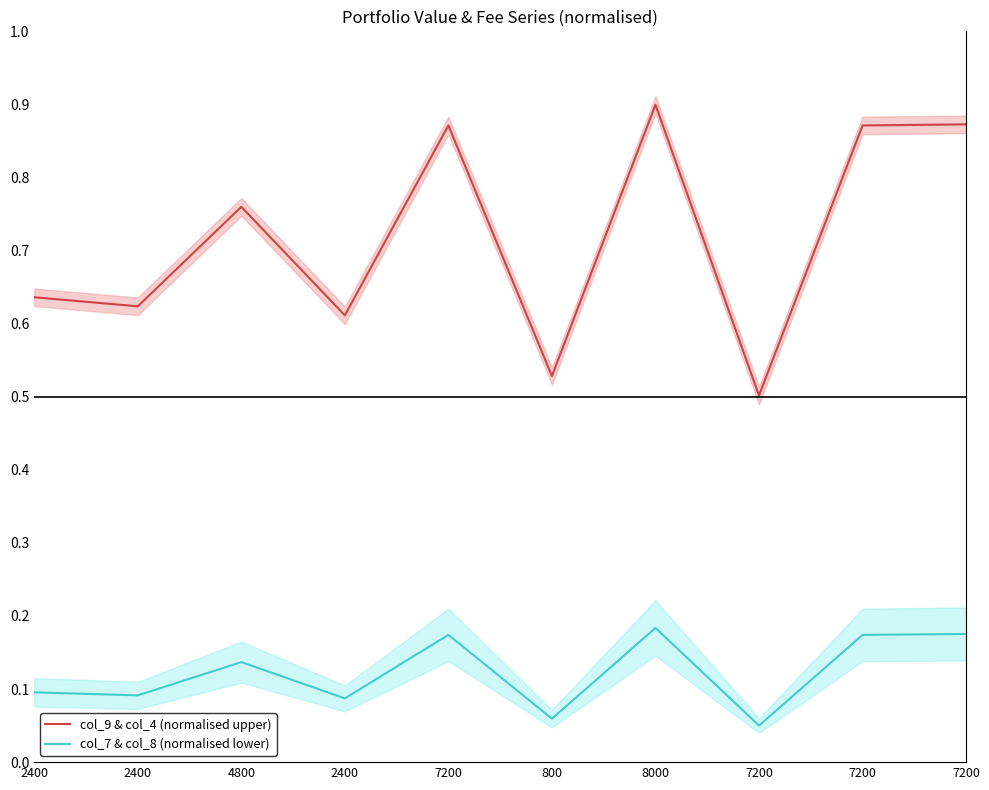

The col_9 & col_4 (normalised upper) series shows 0.6 at 2400. True or false?

True